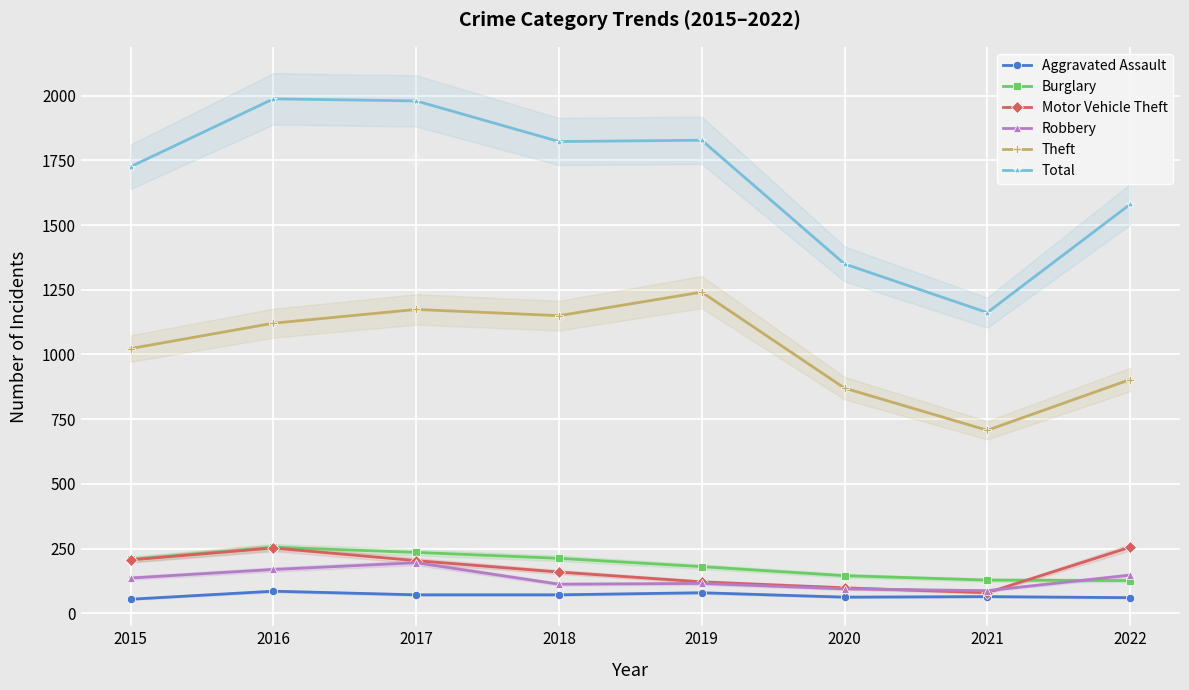

True or false: Total and Burglary cross at least once.

False